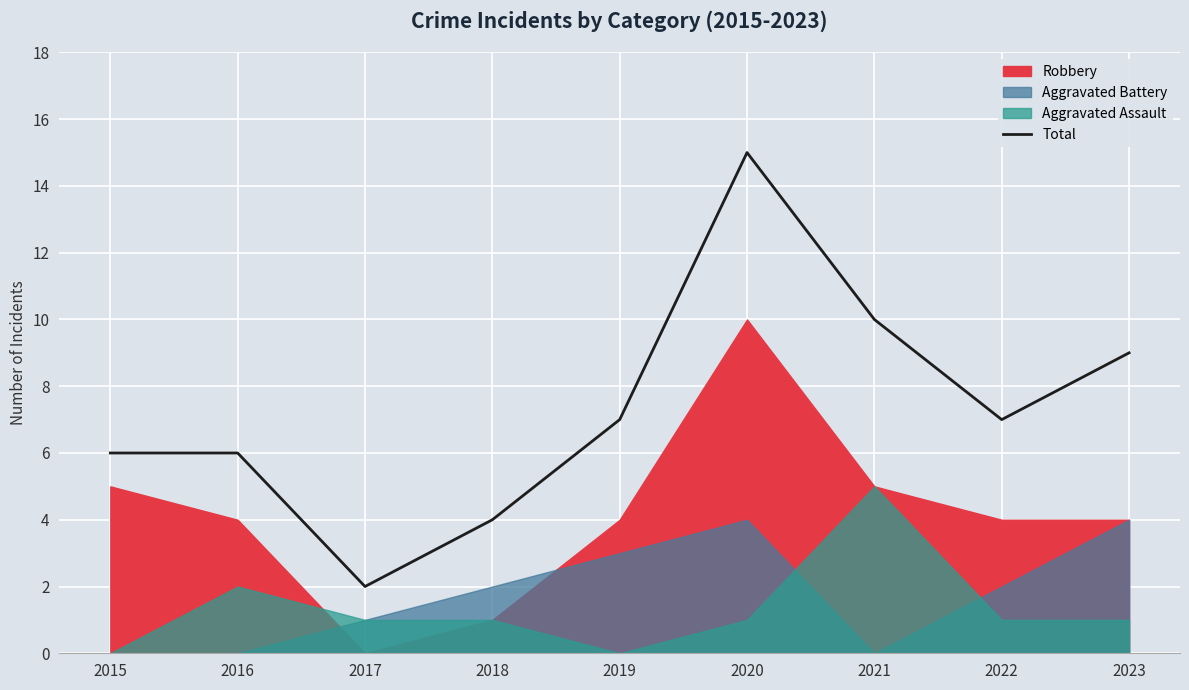

Reading left to right, transcribe all the data shown in this chart.

6	6	2	4	7	15	10	7	9